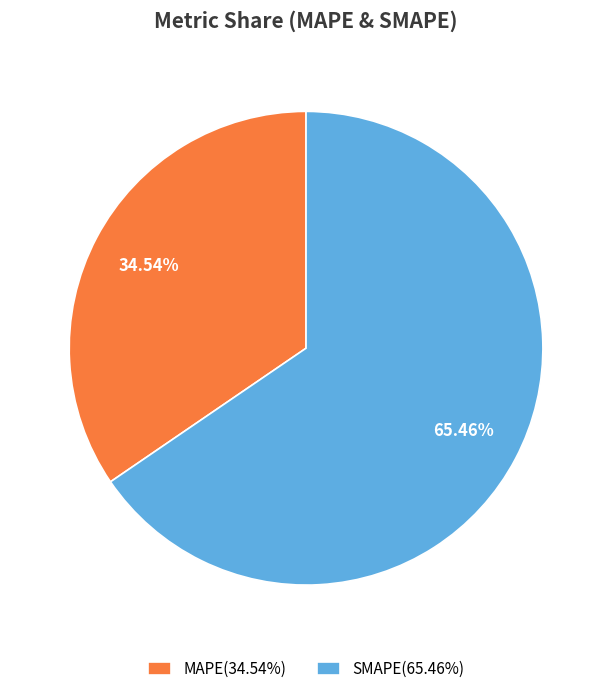

Is MAPE the majority of the pie?

No